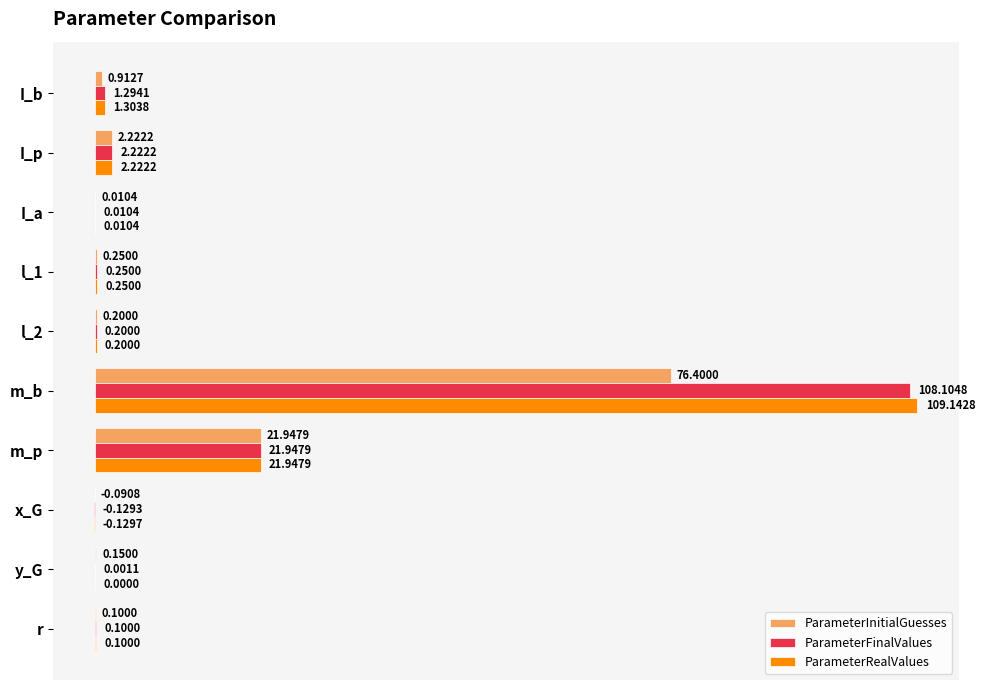

Which category has the highest value across all series?

m_b